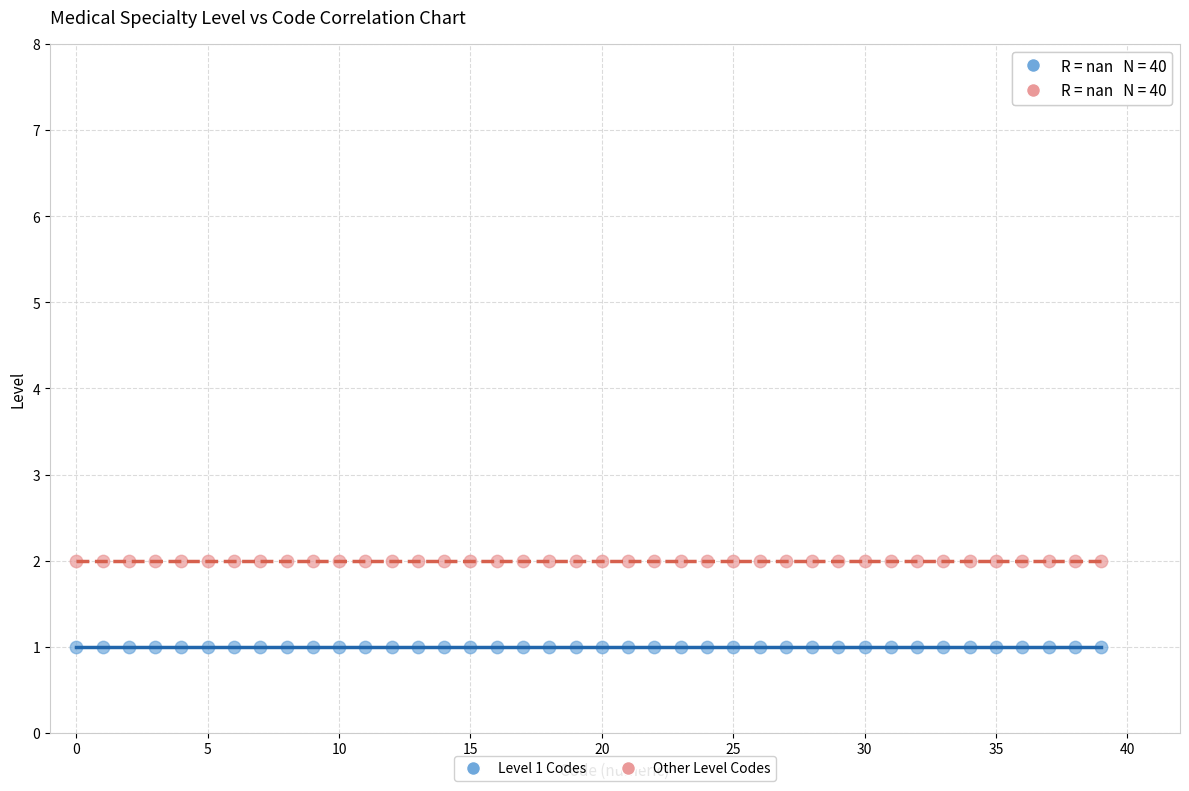

Which series reaches the maximum Y coordinate?

Other Level Codes